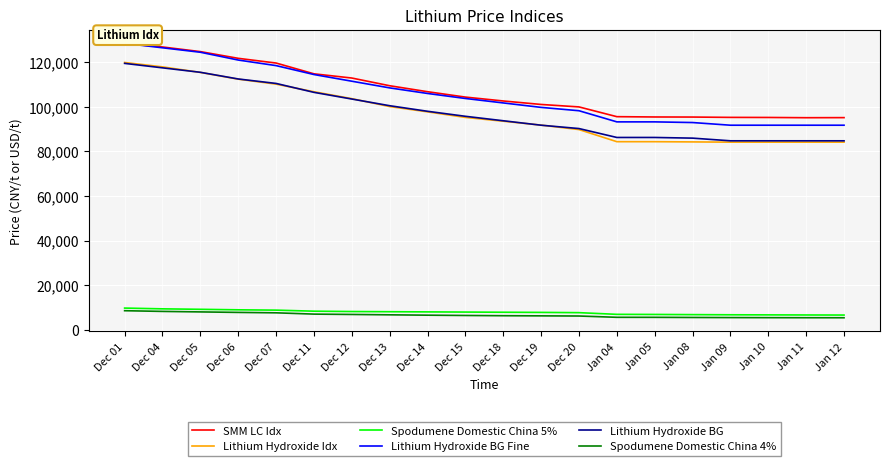

The Lithium Hydroxide BG series shows 84750 at Jan 10. True or false?

True